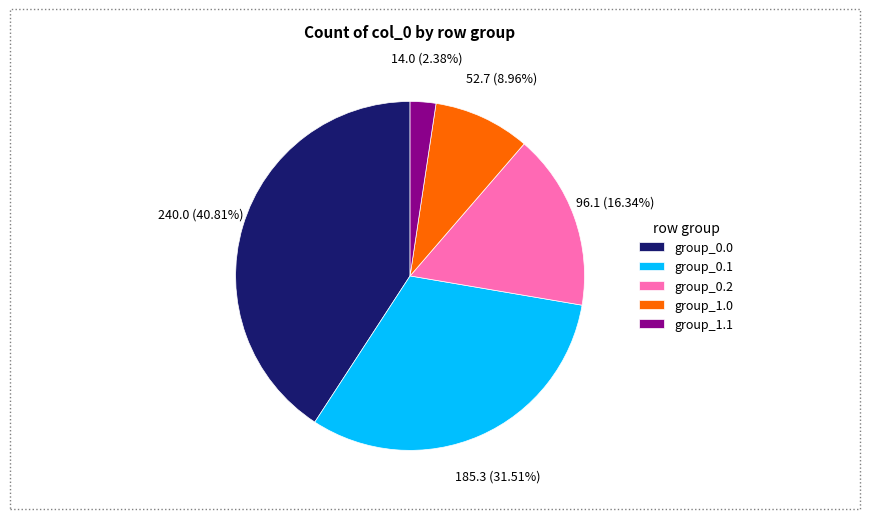

Which has a higher value, group_1.0 or group_1.1?

group_1.0